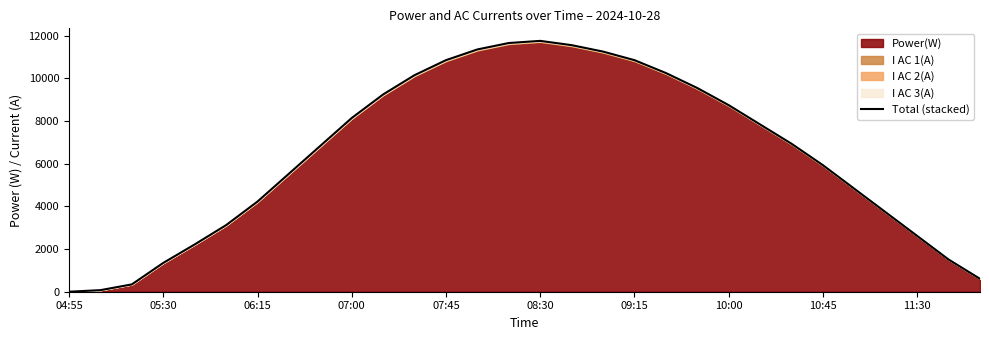

Reading right to left, list all the values displayed in this chart.

603.4	1507.8	2612.9	3718.0	4822.8	5927.6	6932.1	7836.3	8740.2	9543.5	10246.2	10848.6	11250.4	11551.6	11752.2	11651.9	11350.7	10848.6	10146.2	9242.9	8139.0	6834.2	5529.1	4224.0	3119.2	2214.9	1349.7	343.6	74.1	0.0